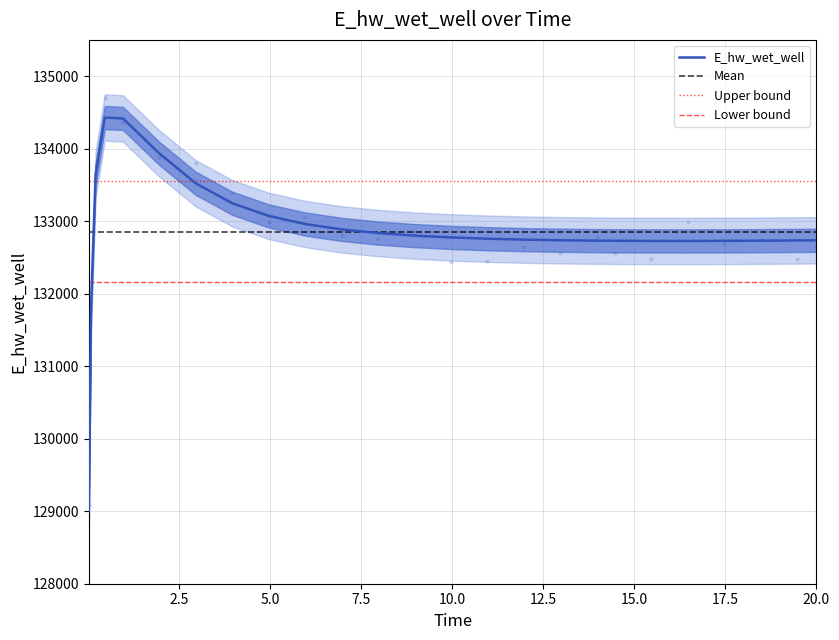

Approximately how many times larger is the value at 10.96875 compared to 11.96875?

1.0